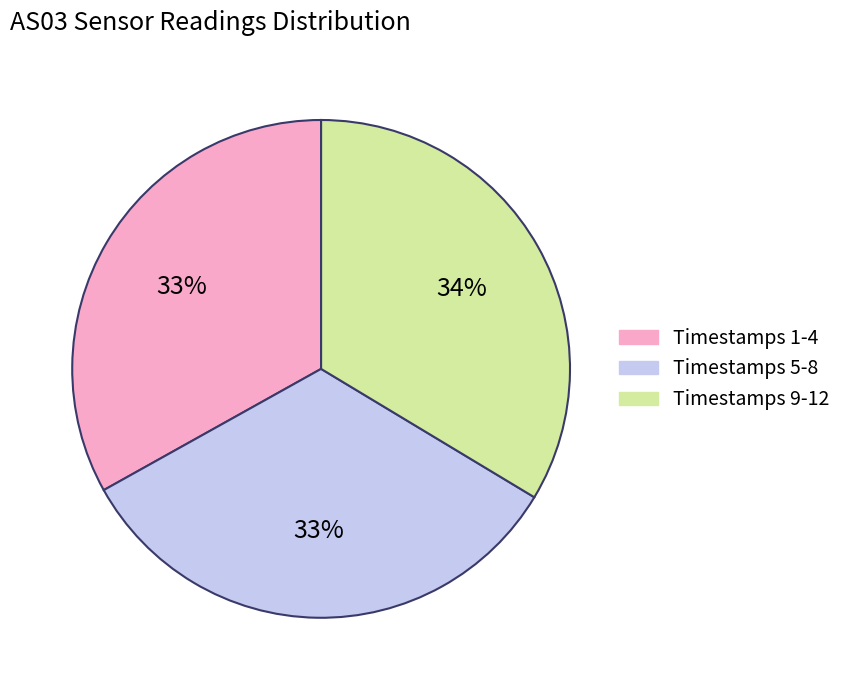

Is there any slice that represents more than half of the pie?

No